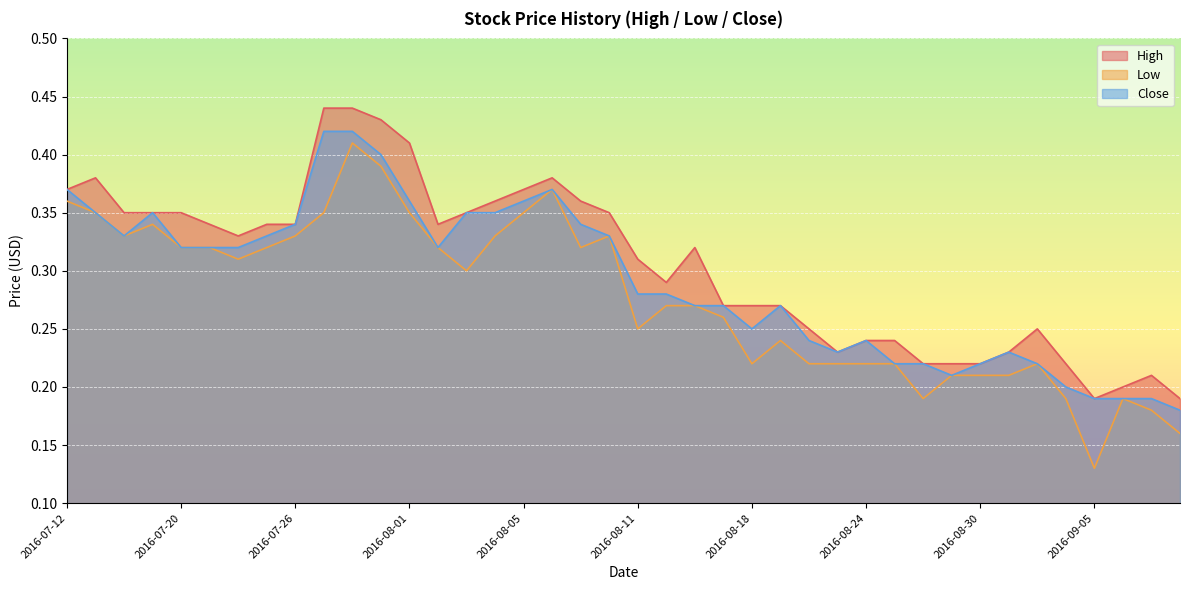

At which label does High reach its peak?

2016-07-27